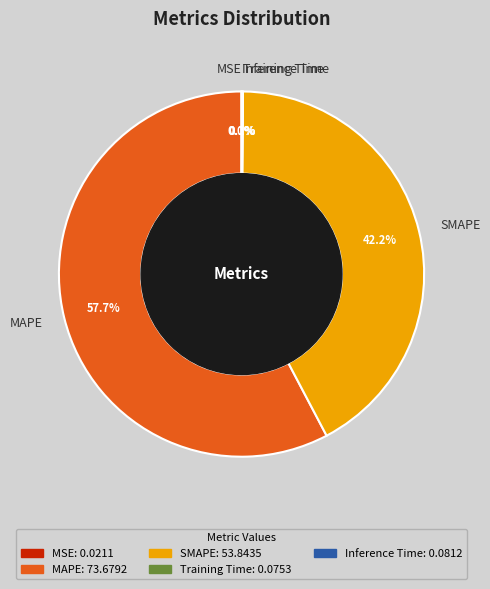

Does MAPE account for over 50% of the chart?

Yes